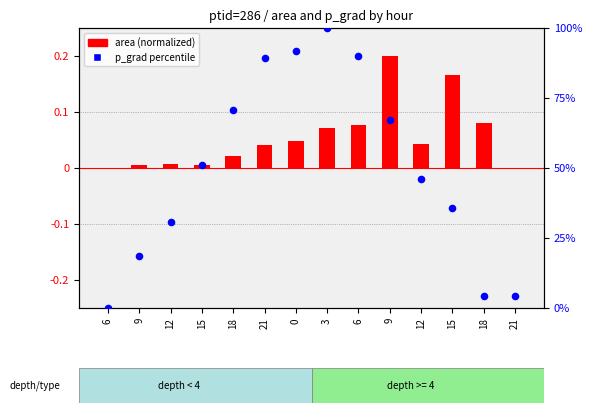

Which series reaches the maximum Y coordinate?

p_grad (percentile)